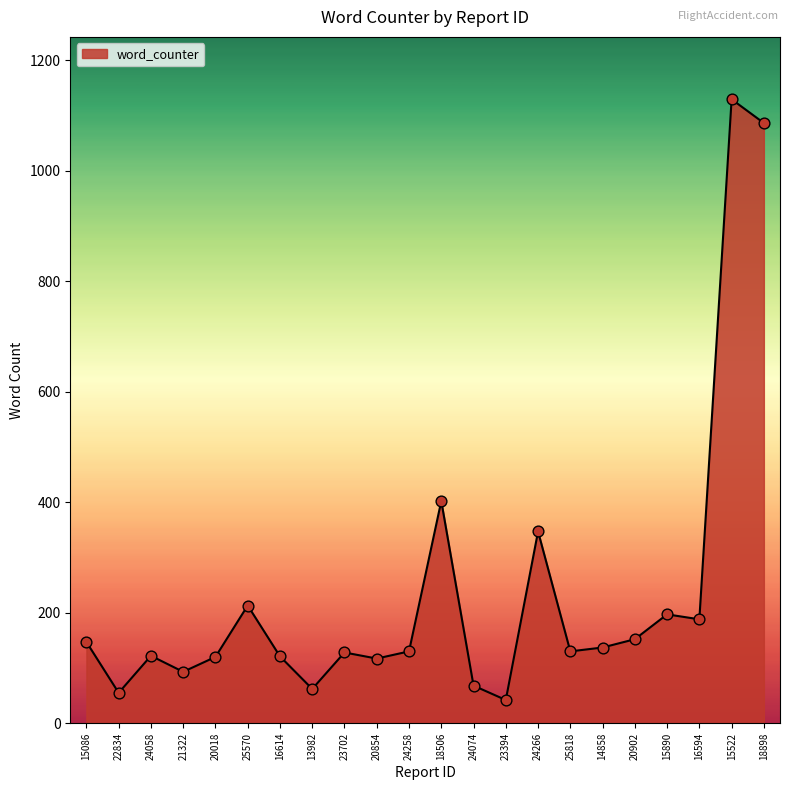

What is the change in value from 25570 to 18898?

+873